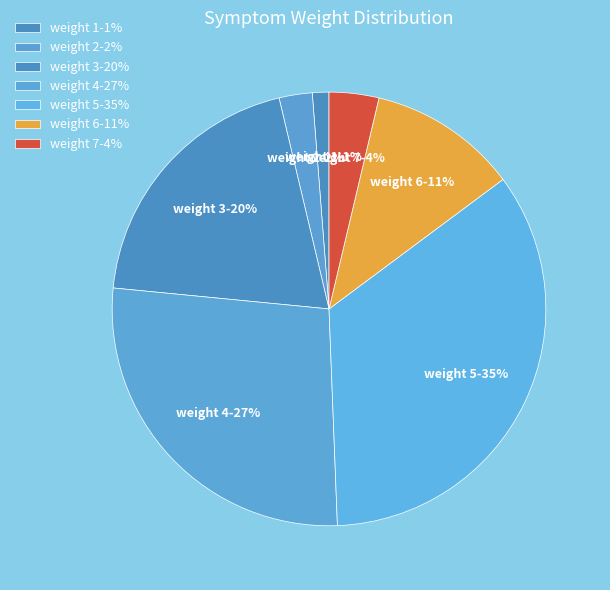

Count the number of slices in the pie.

7